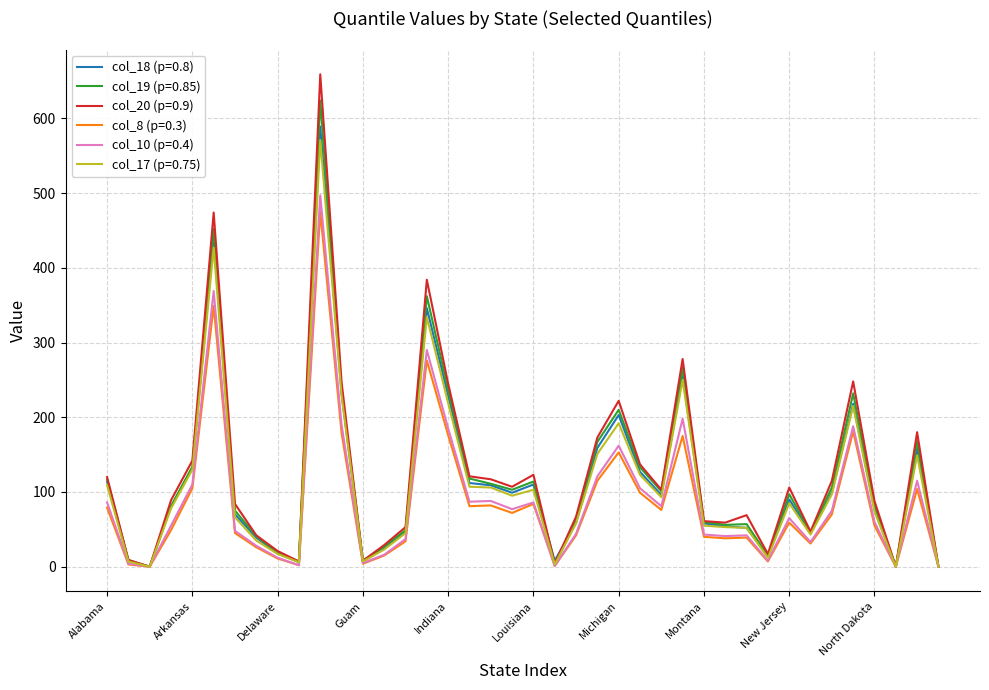

What is the greatest value displayed?

659